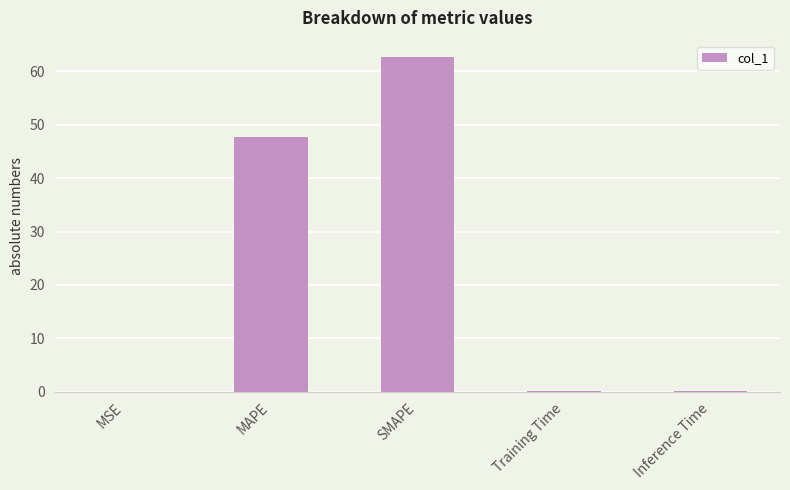

The value at SMAPE is 62.6. True or false?

True